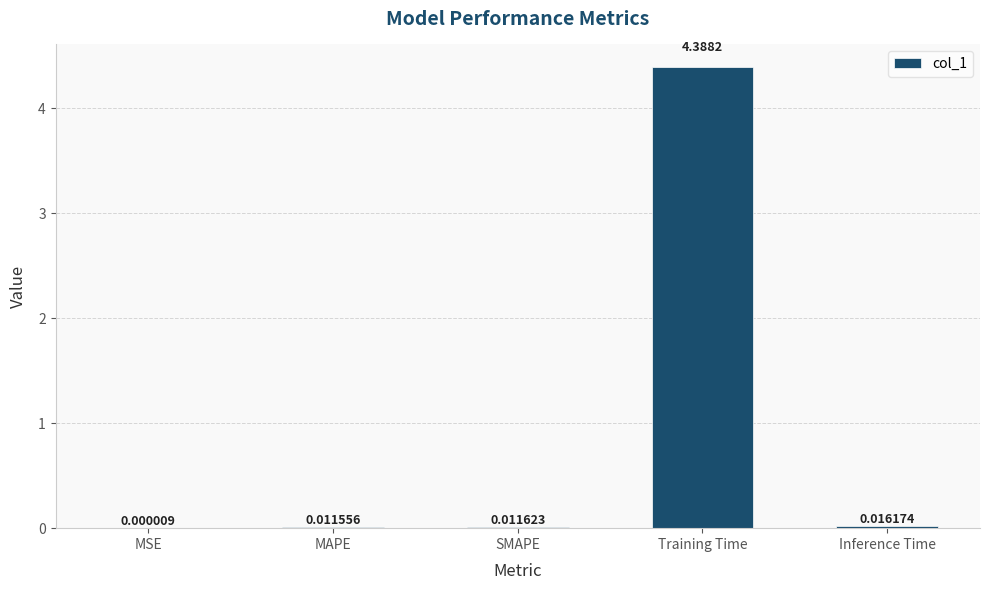

True or false: the data shows 1.6 at Training Time.

False